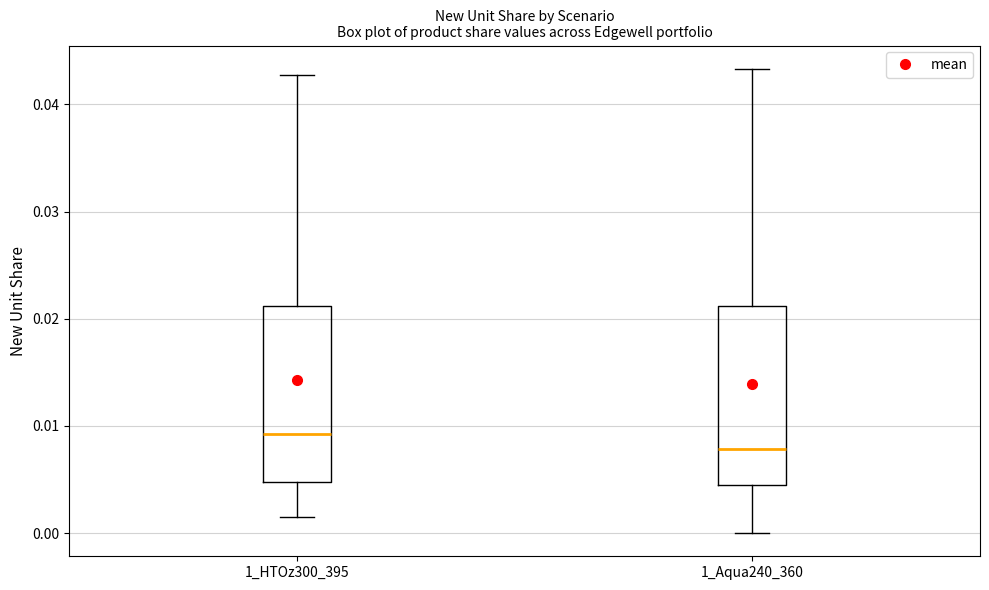

Which box has the lowest median line?

1_Aqua240_360